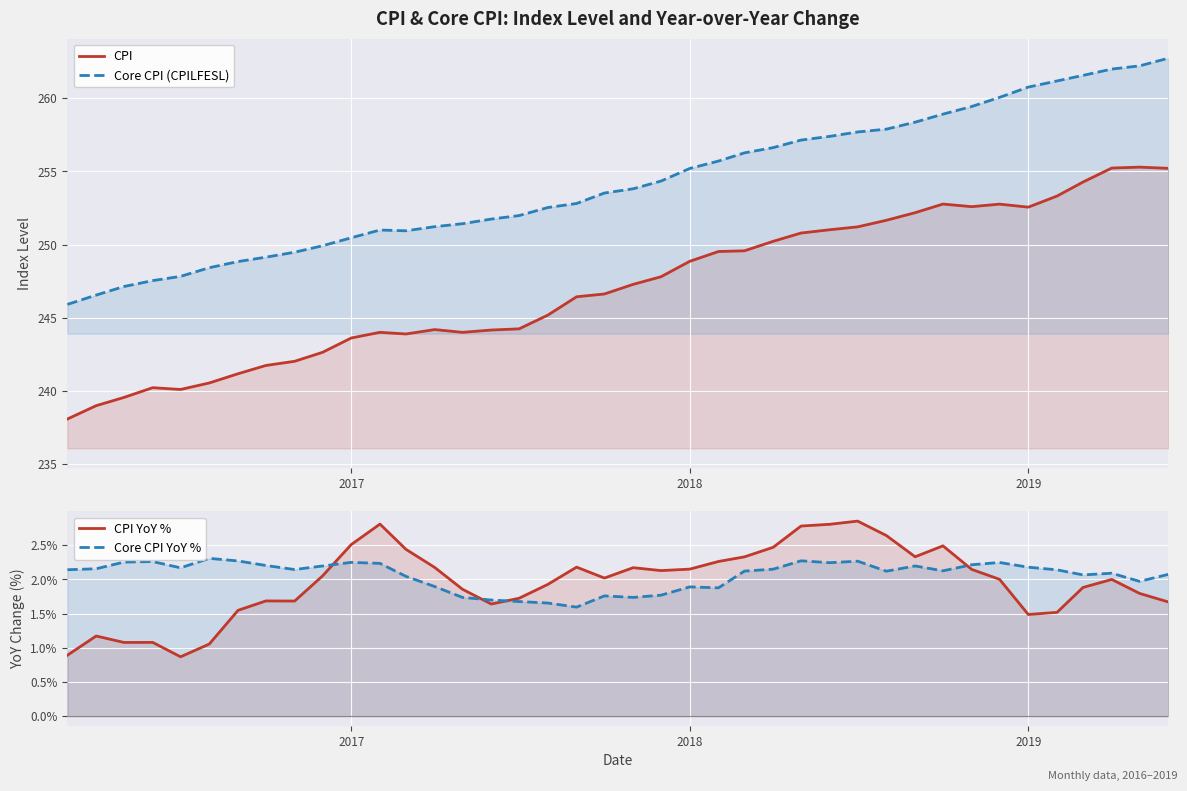

Is it true that CPI YoY % equals 0.9 at 2017?

False